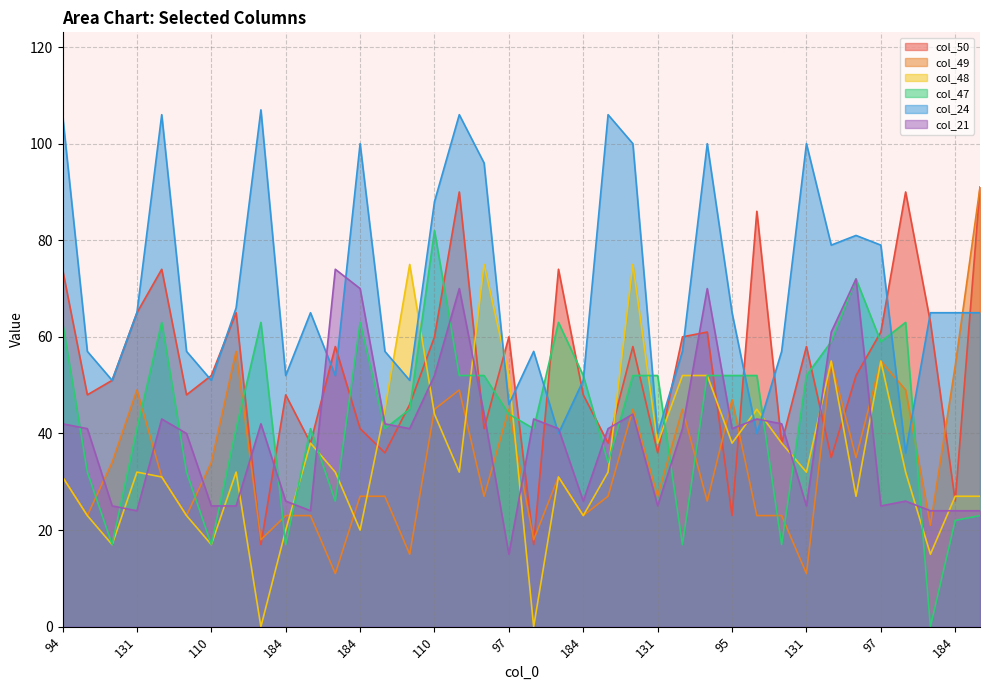

What is the sum of the col_49 values at 131 and 184?

75